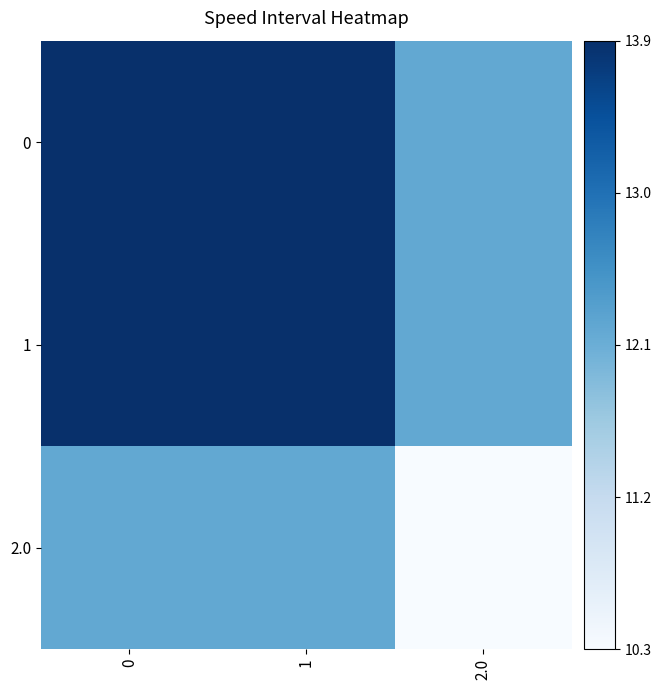

What is the difference between the highest and lowest values at 0?

1.7